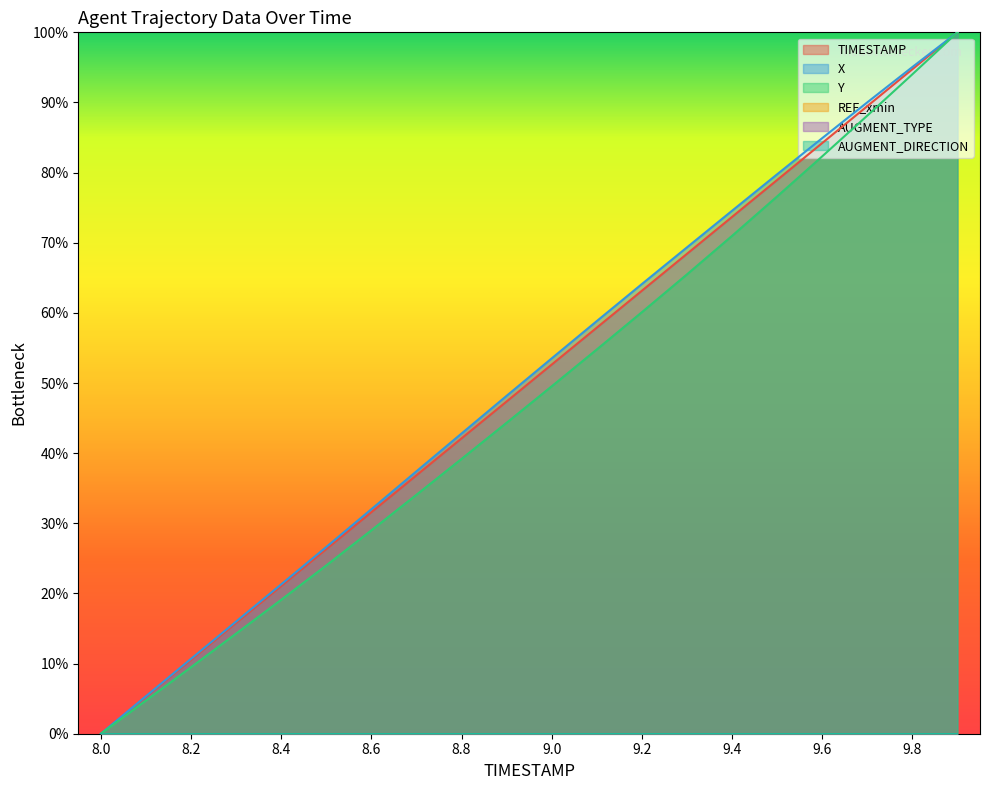

True or false: Y has a value of 82.3 at 9.6.

True